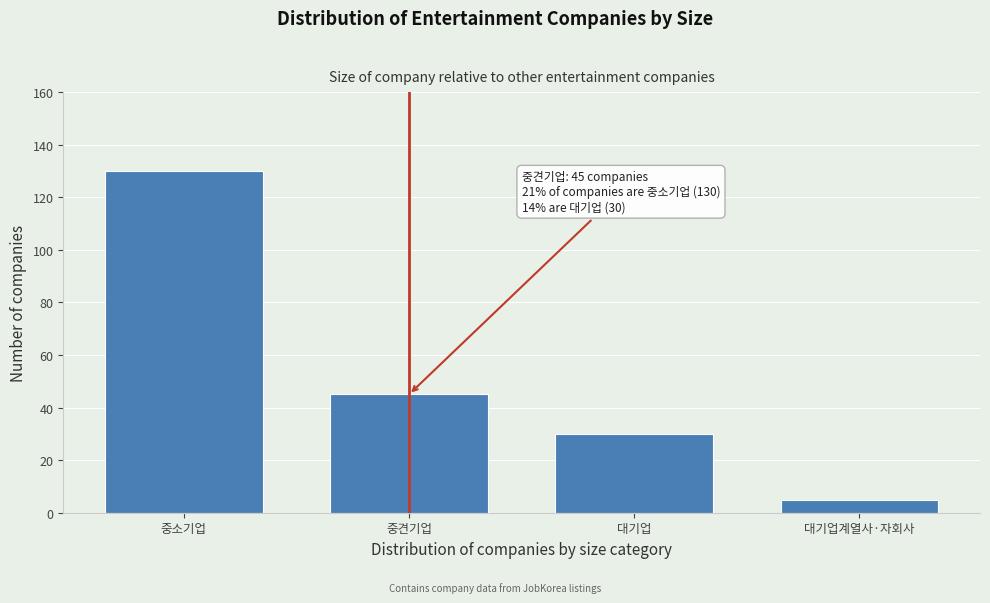

Reading left to right, what are all the values shown in this chart?

130	45	30	5